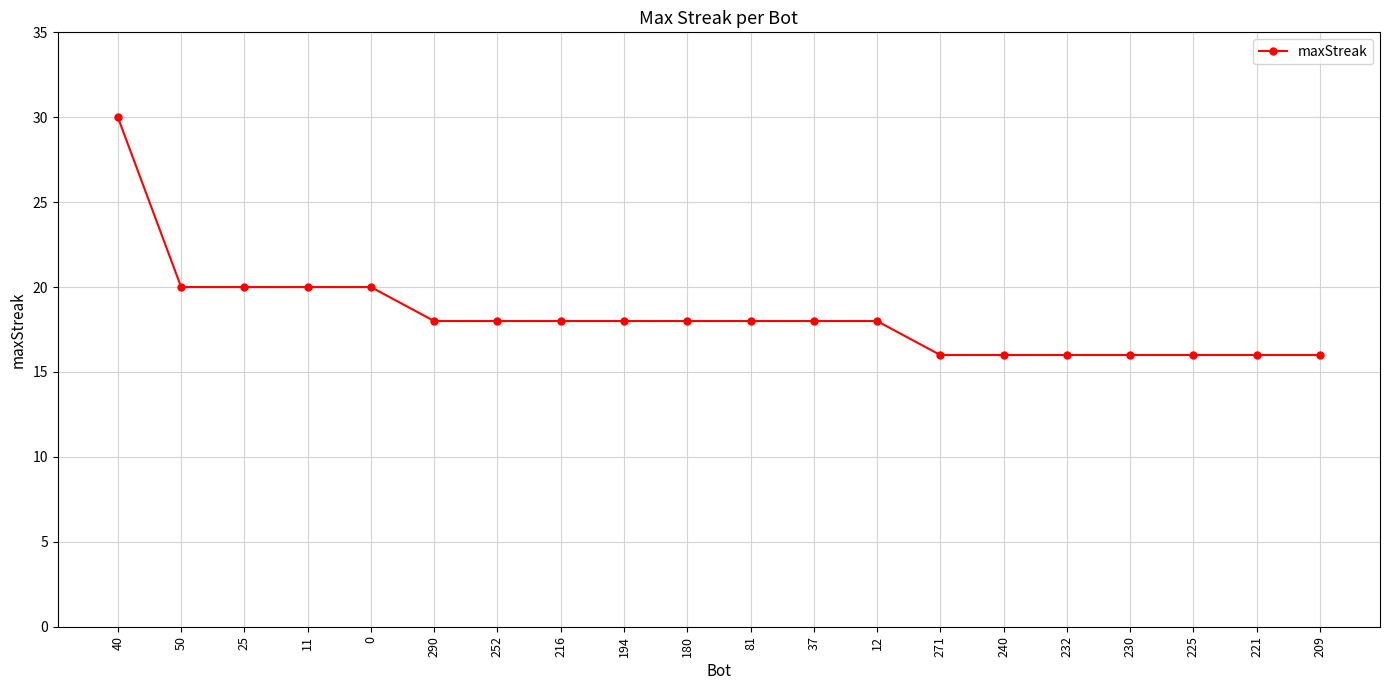

What is the sum of all values?

366